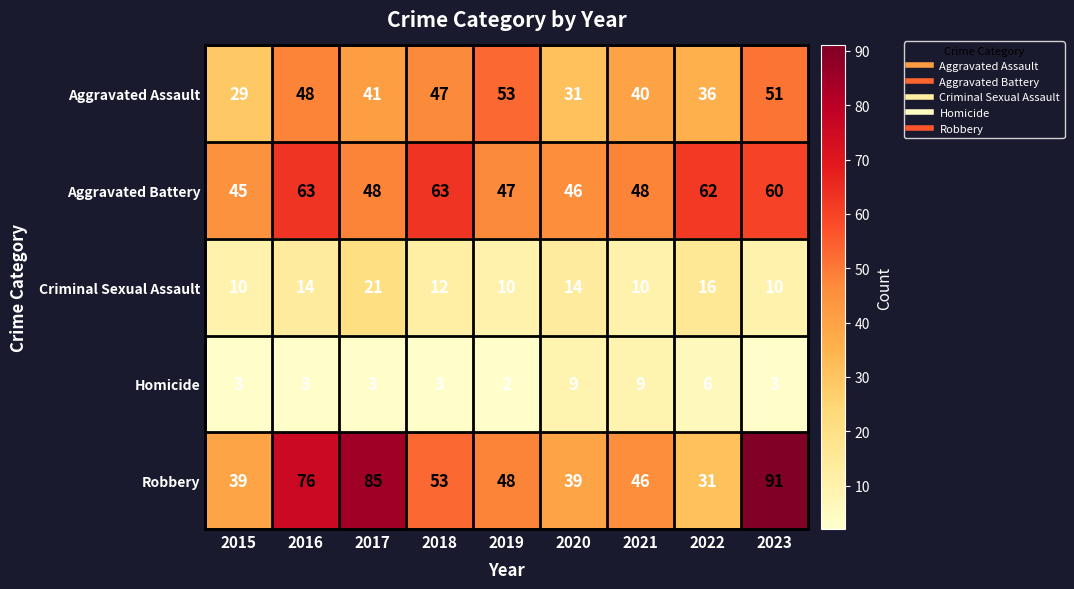

What is the total value across all series at 2023?

215